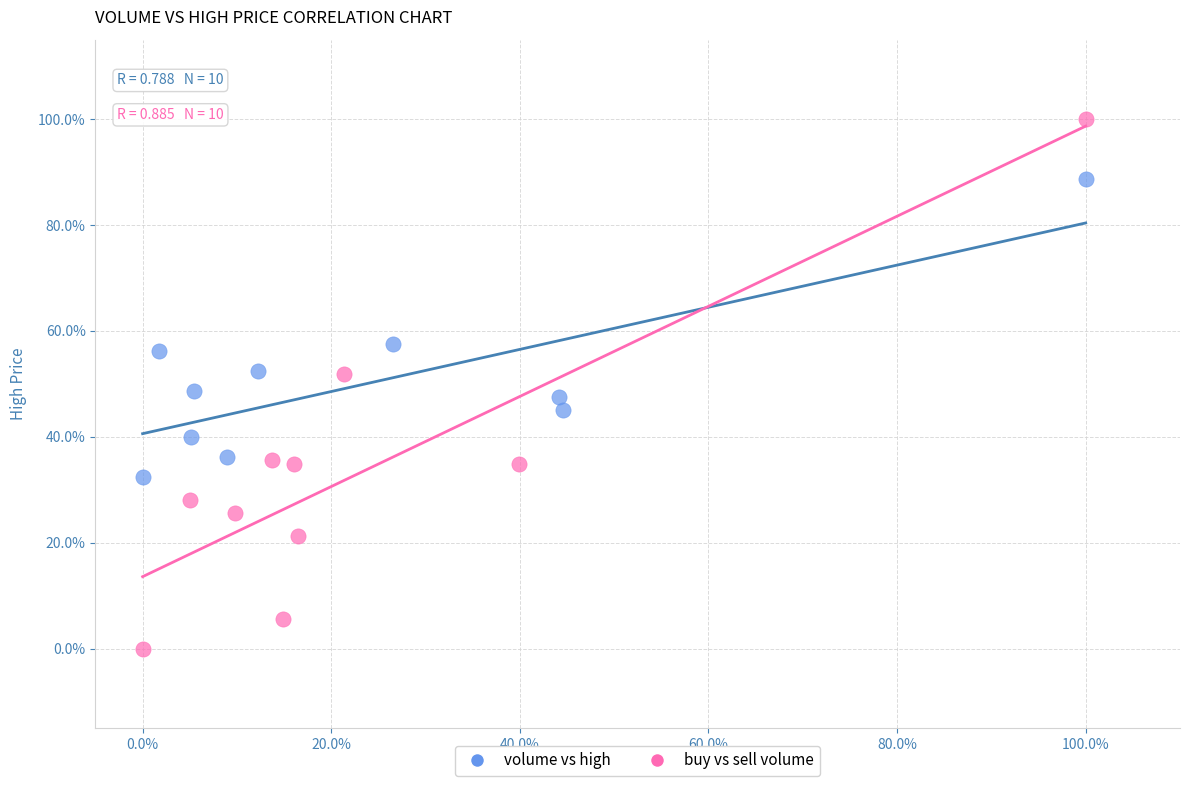

What are all the series names shown in the legend?

volume vs high, buy vs sell volume